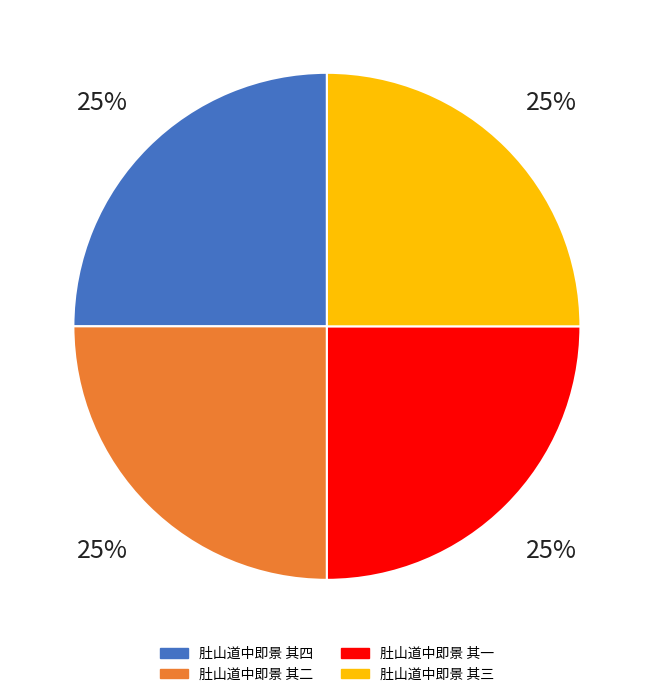

What percentage is the 肚山道中即景 其三 slice, to the nearest percent?

25%